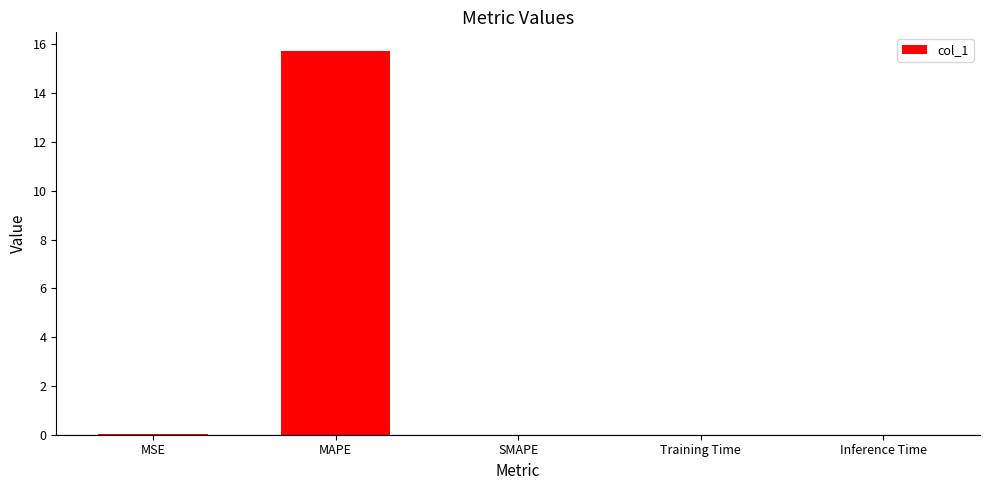

What is the change in value from MAPE to SMAPE?

-15.7